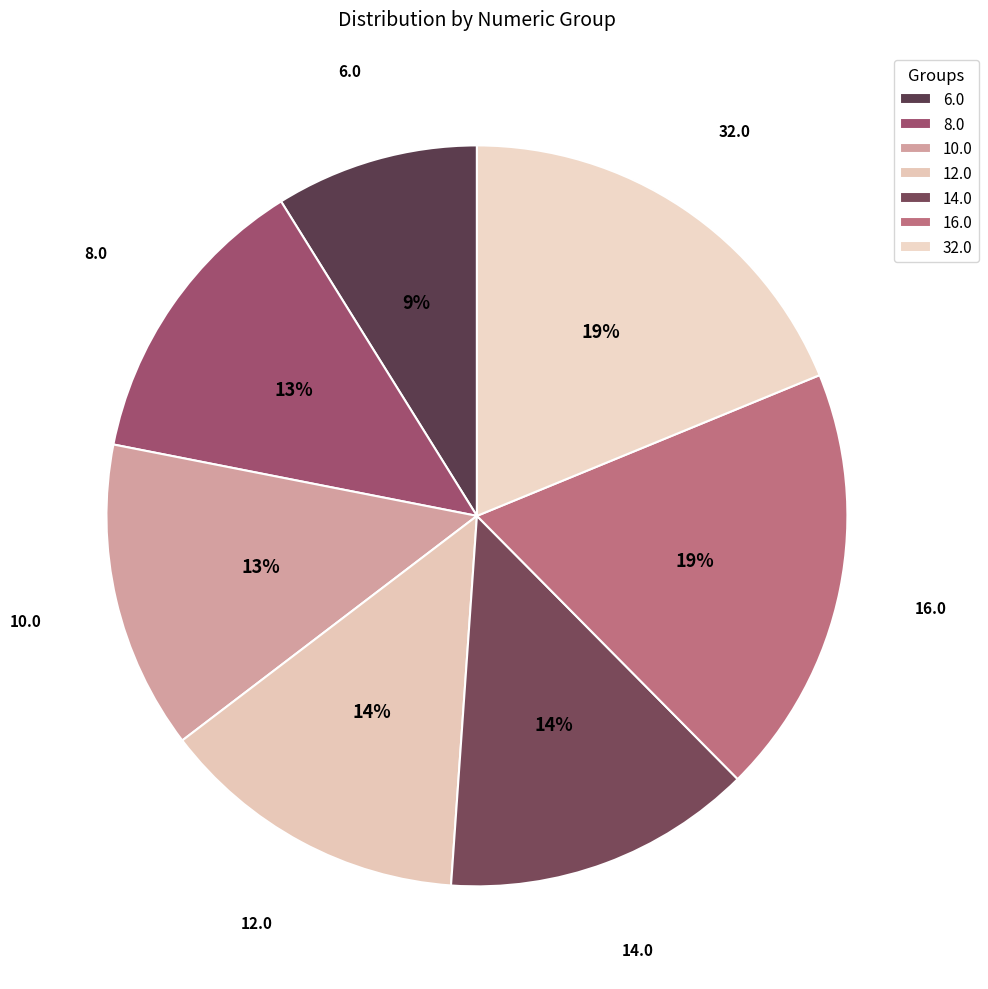

To the nearest percent, what is the combined percentage of 8.0 and 14.0?

27%